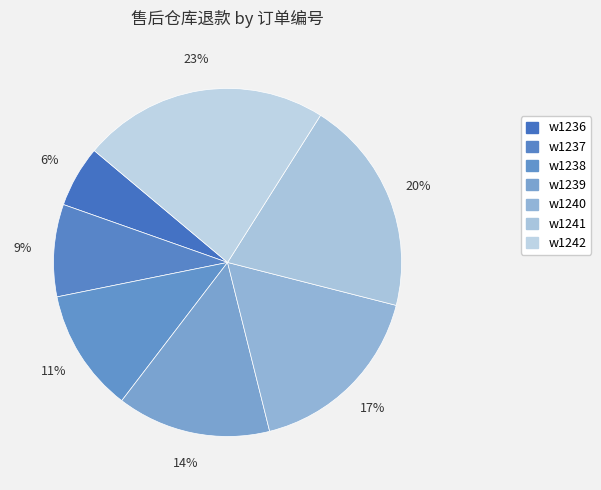

What portion of the pie excludes w1237?

91.4%